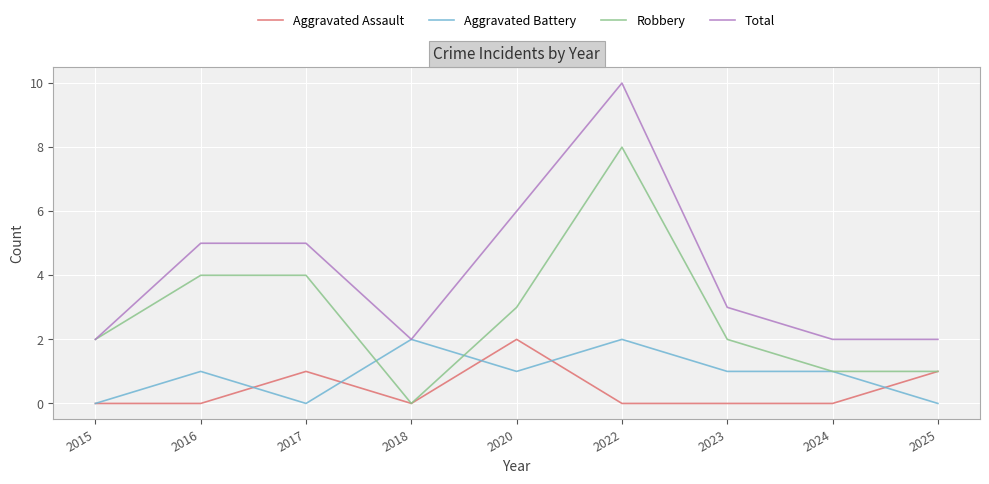

What is the total value across all series at 2015?

4